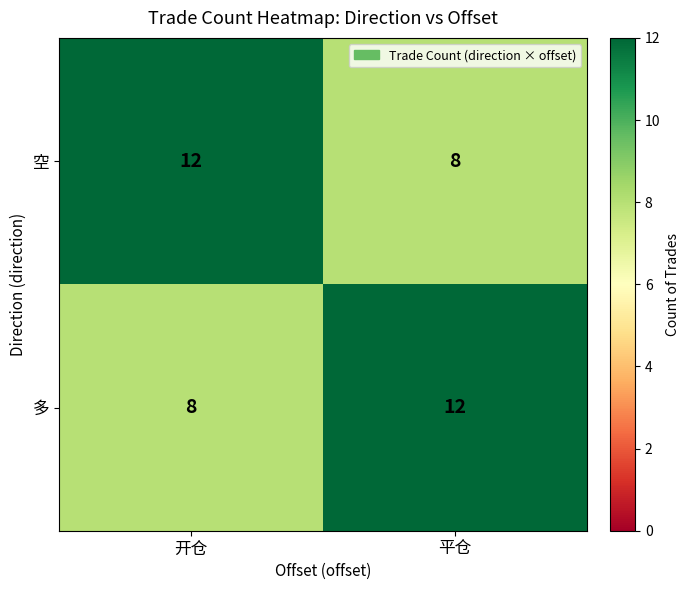

What is the difference between the maximum and minimum values in the 空 series?

4